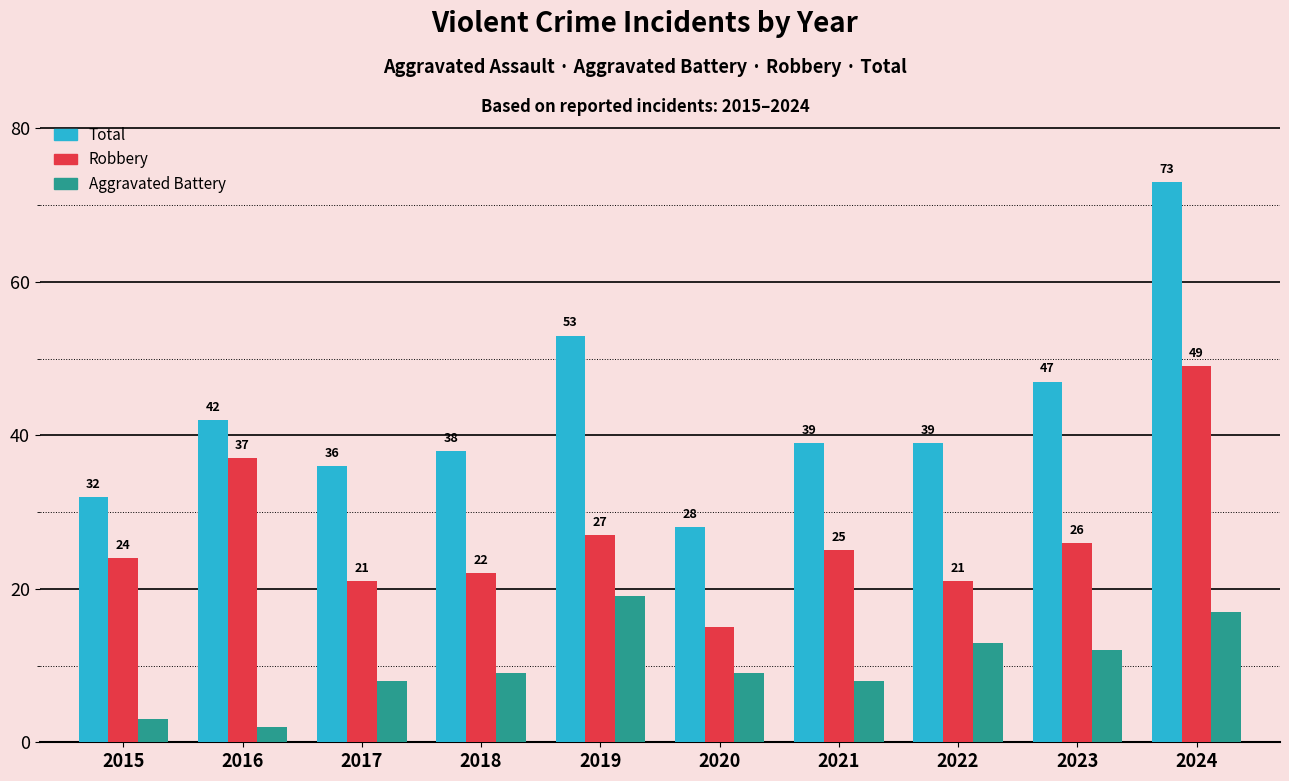

Which series has the widest spread of values?

Total